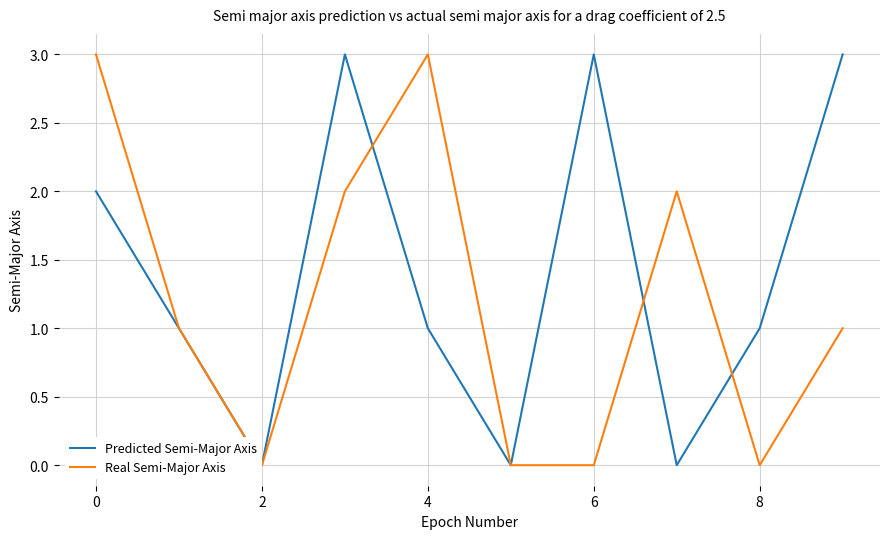

Which series has the largest total across all categories?

Predicted Semi-Major Axis